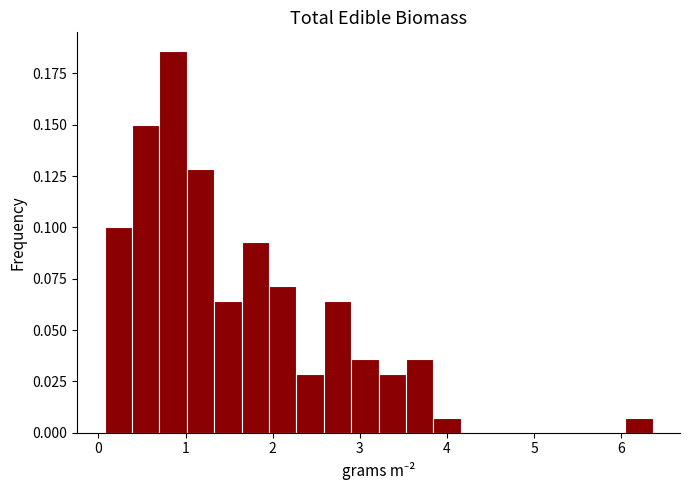

Around what value on the x-axis is the tallest bar? Give the approximate position of its centre, as read against the axis.

0.9